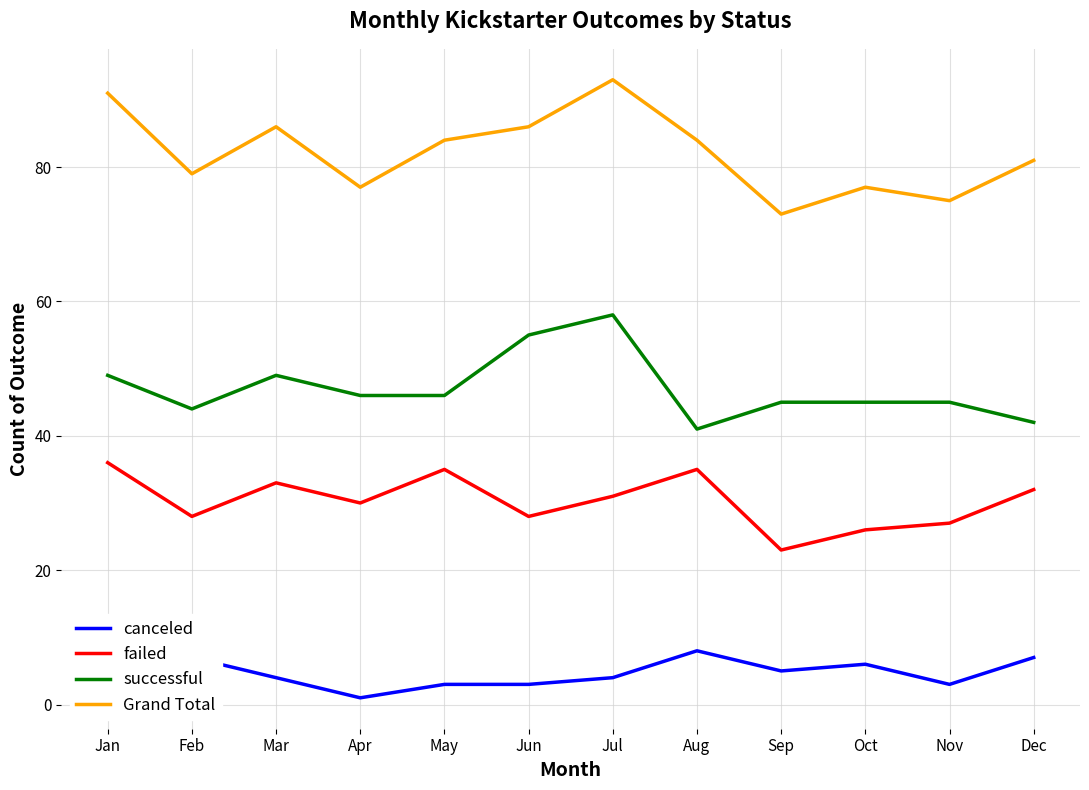

What value does the canceled series have at Jul?

4